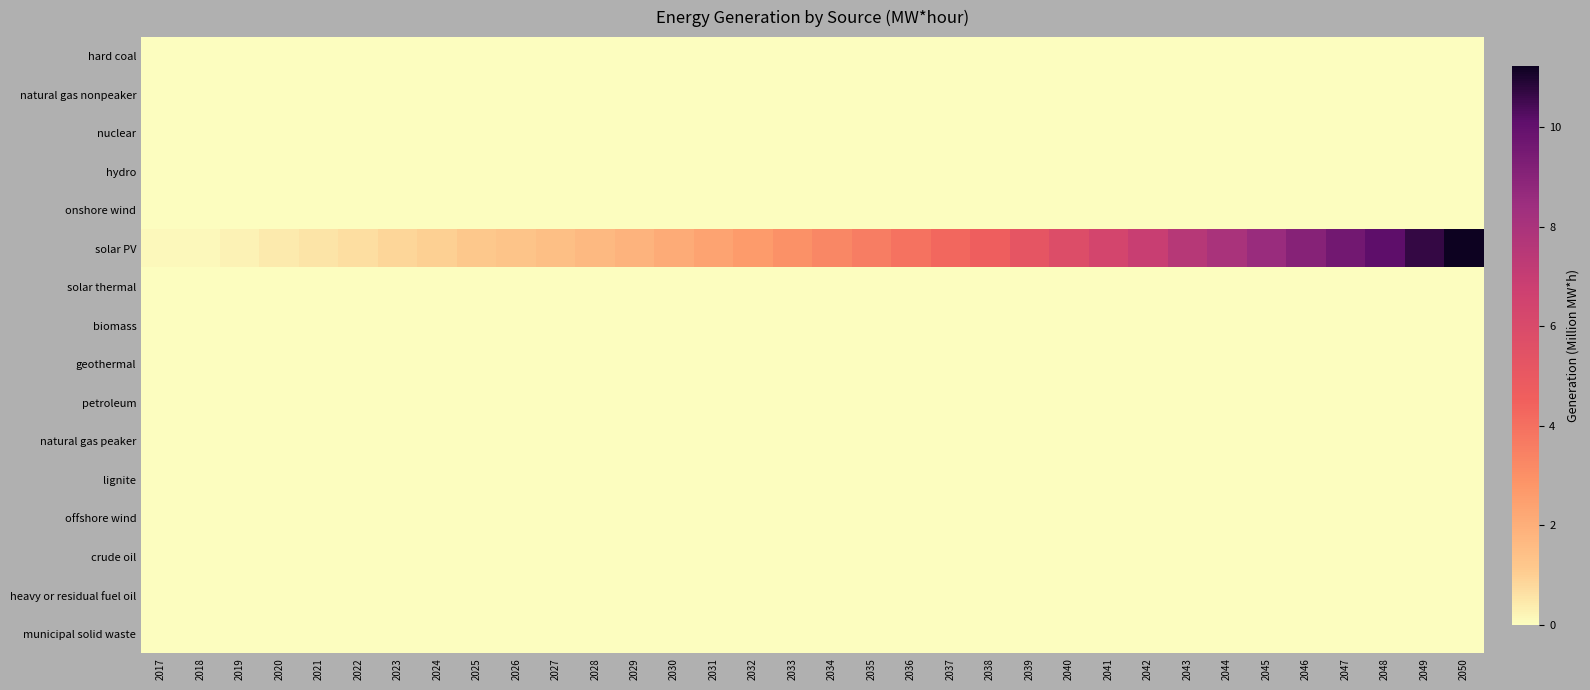

Which series has the largest total across all categories?

solar PV